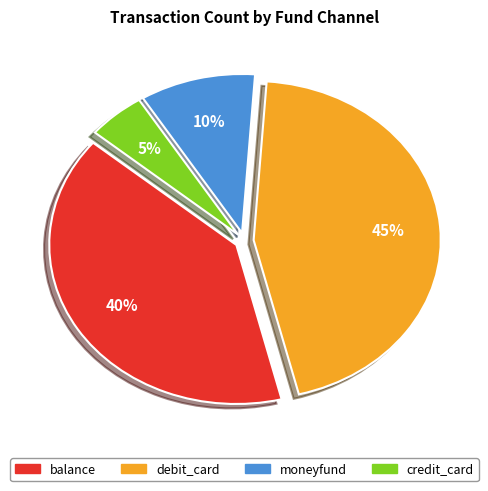

Which has a higher value, moneyfund or credit_card?

moneyfund